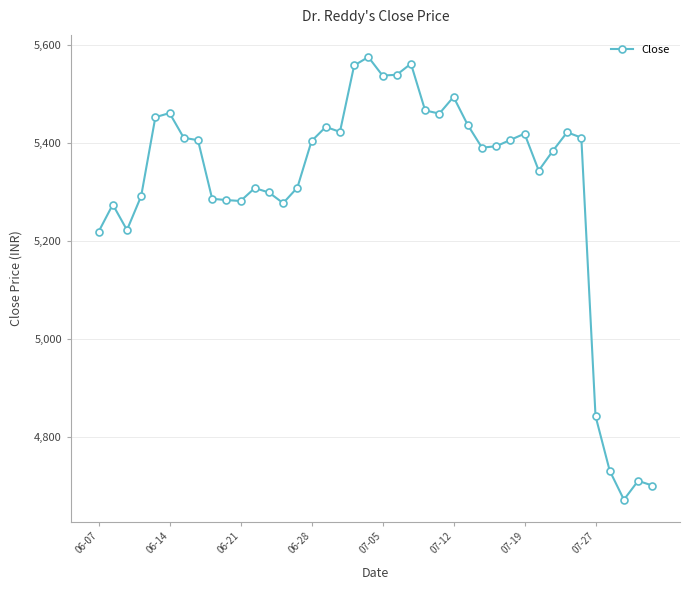

What is the value of the 5th point from the left?

5453.0